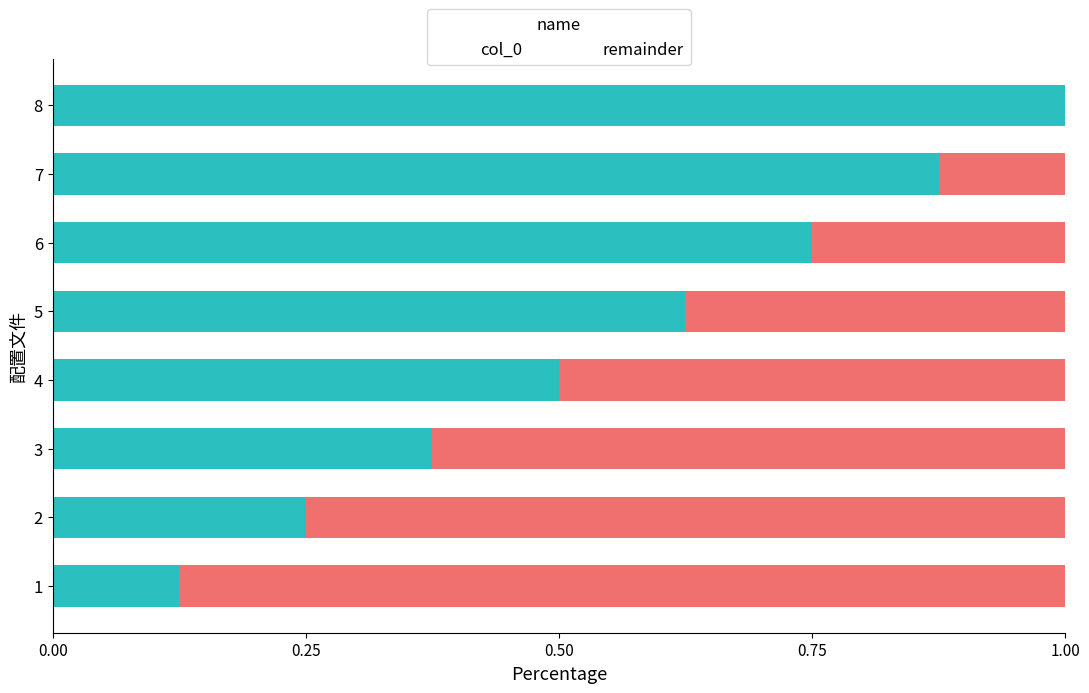

The value of col_0 at 2 is 0.4. True or false?

False